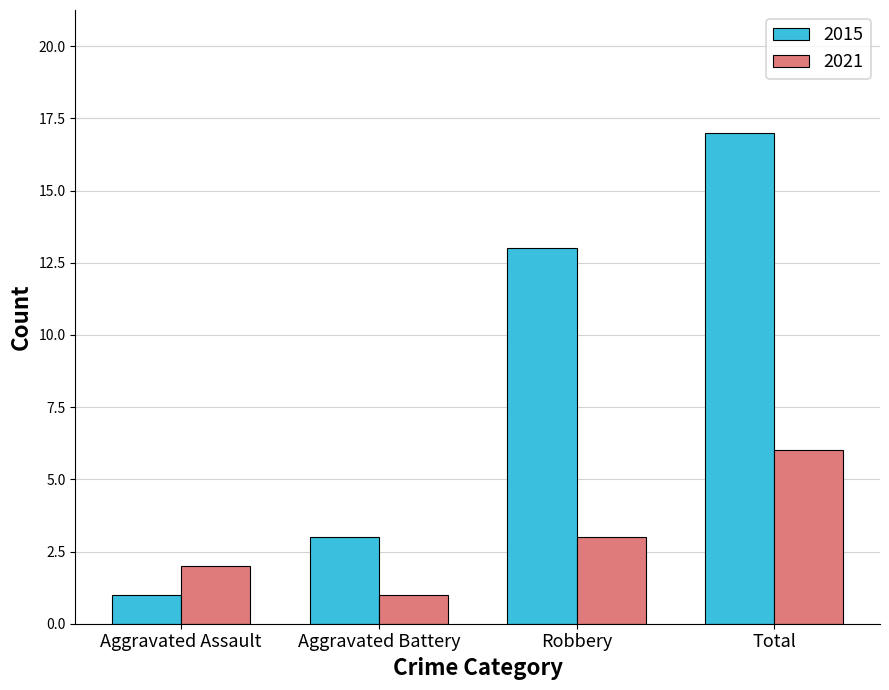

What is the highest value of the 2015 series?

17